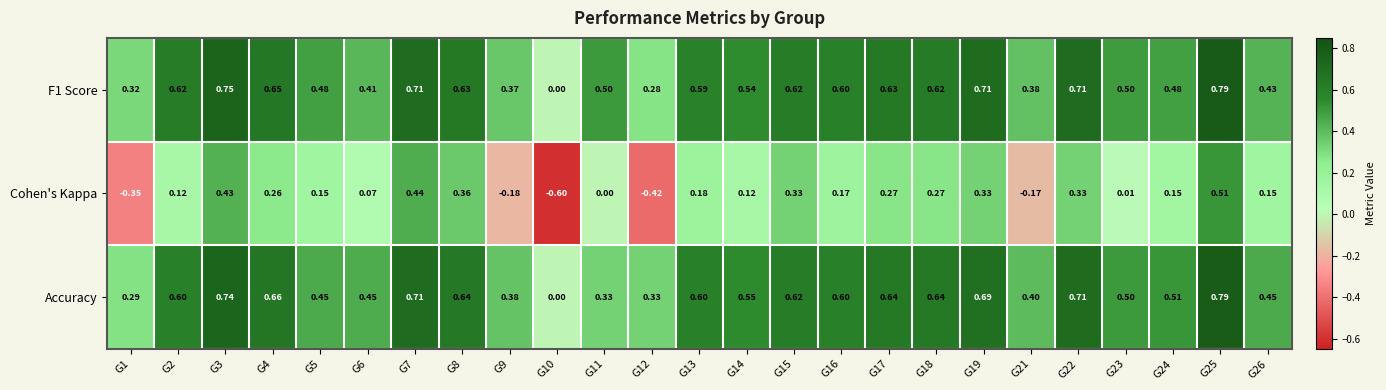

Count the number of categories in the chart.

25